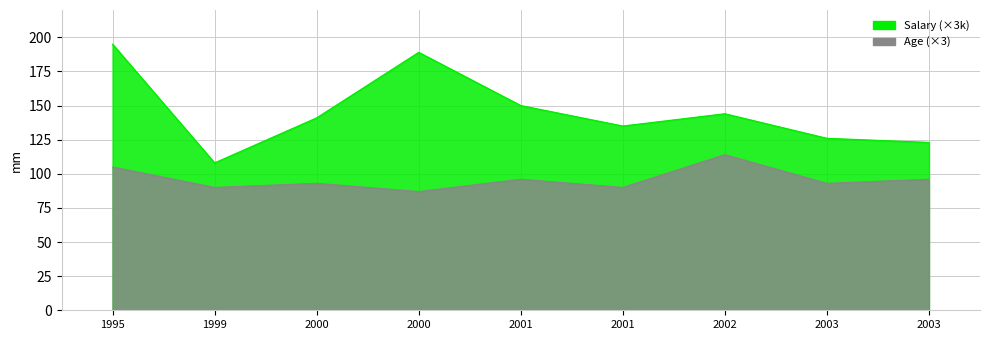

How many data points in Salary are above 141?

4